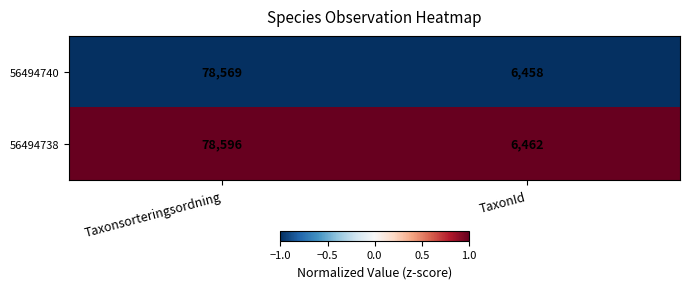

Is it true that 56494738 equals 25646 at Taxonsorteringsordning?

False